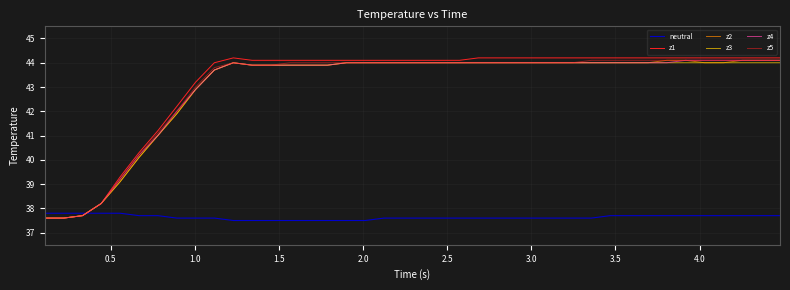

True or false: z3 and z1 intersect in this chart.

False